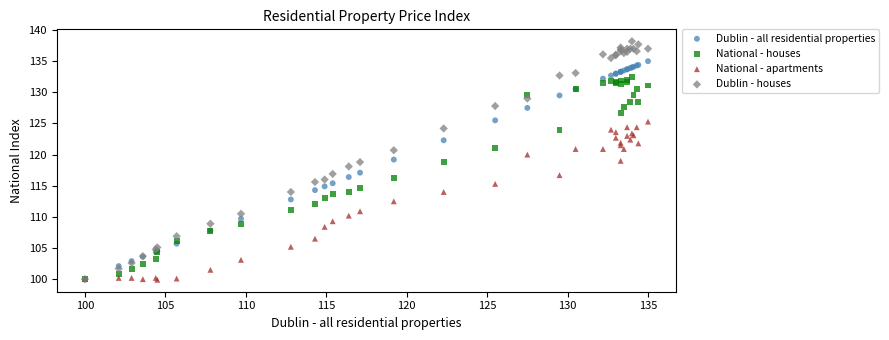

What are all the series names shown in the legend?

Dublin - all residential properties, National - houses, National - apartments, Dublin - houses